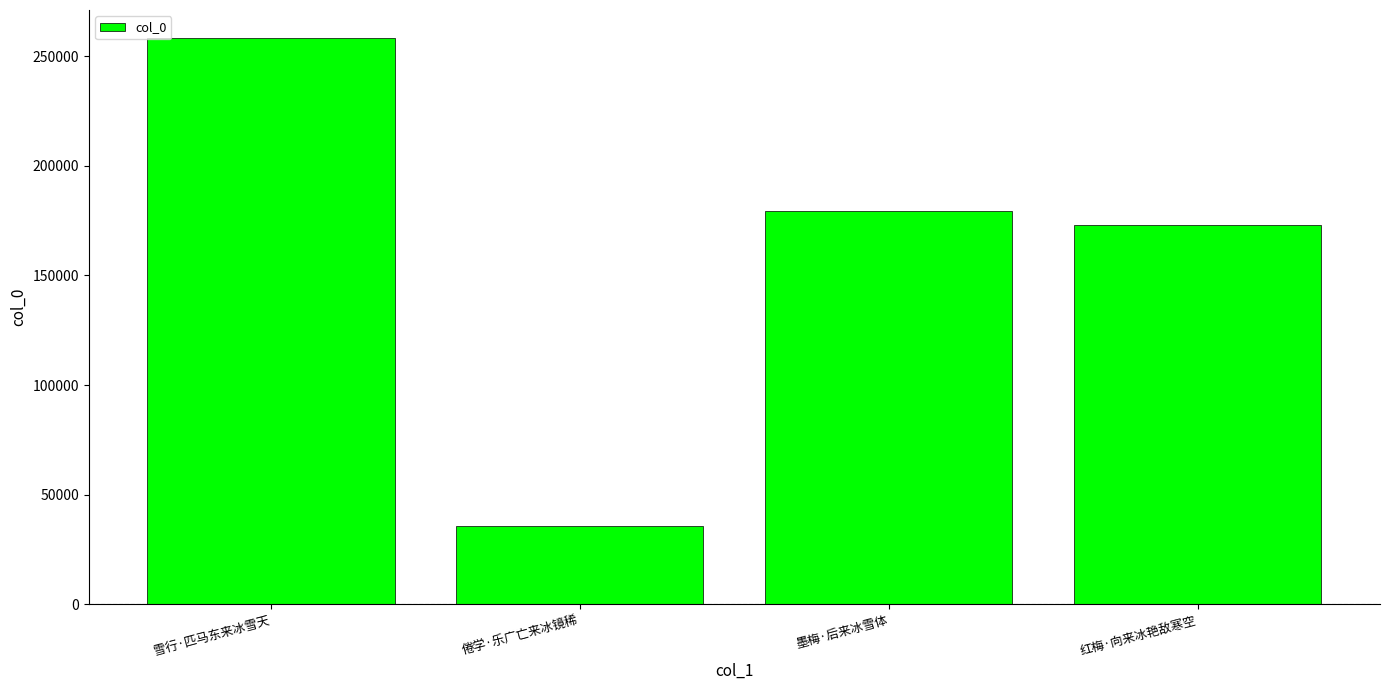

Which label corresponds to the smallest value in the chart?

倦学·乐广亡来冰镜稀